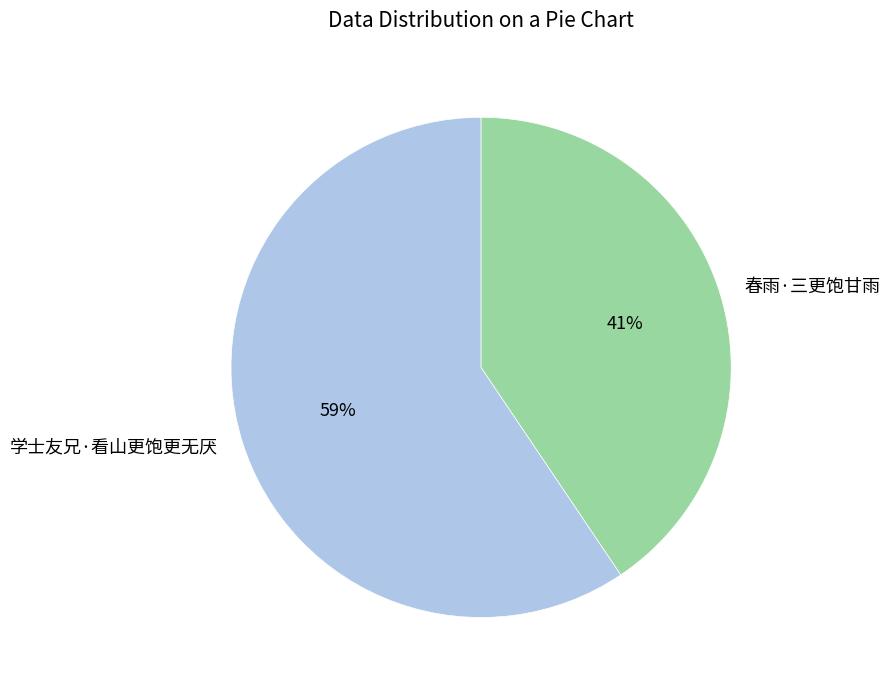

Approximately how many times larger is the value at 春雨·三更饱甘雨 compared to 学士友兄·看山更饱更无厌?

0.7